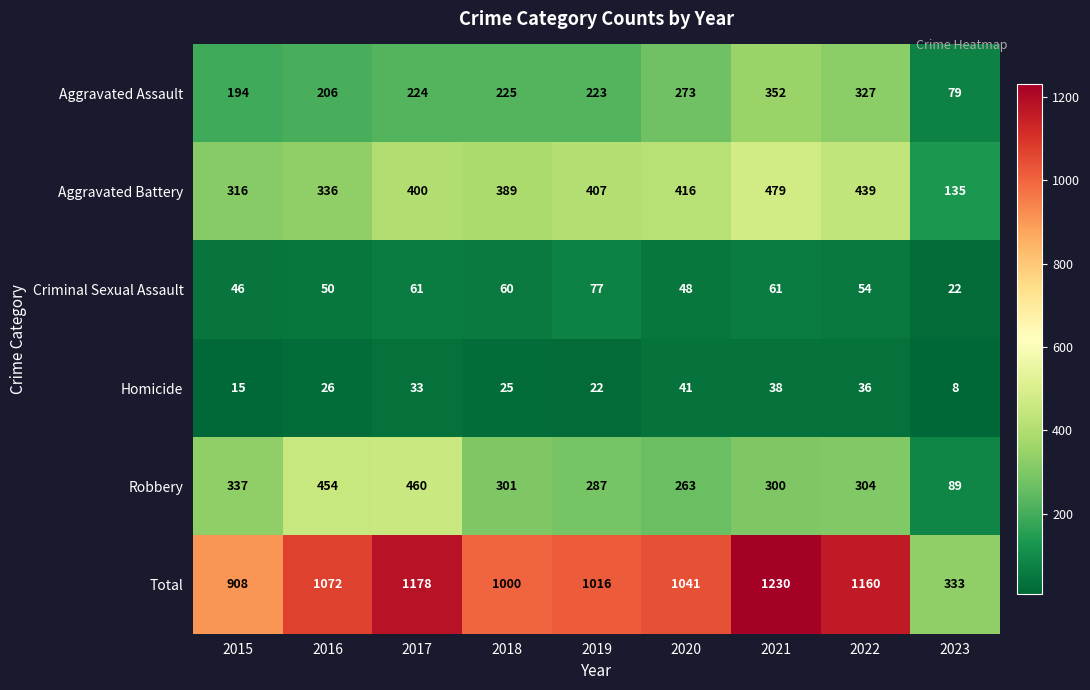

The Homicide series shows 12 at 2016. True or false?

False